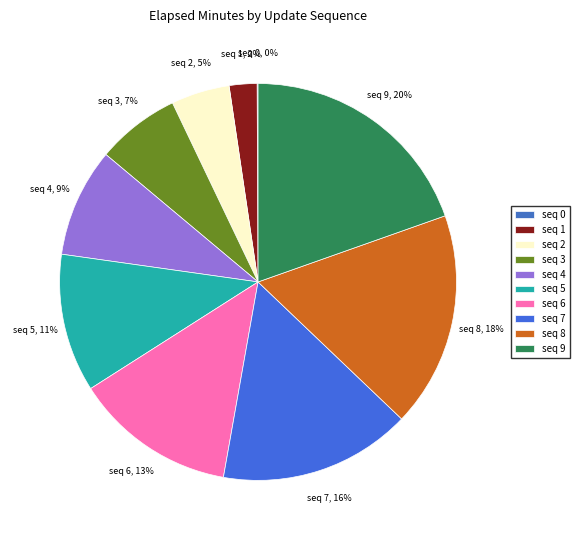

Approximately how many times larger is the value at seq 4 compared to seq 3?

1.3